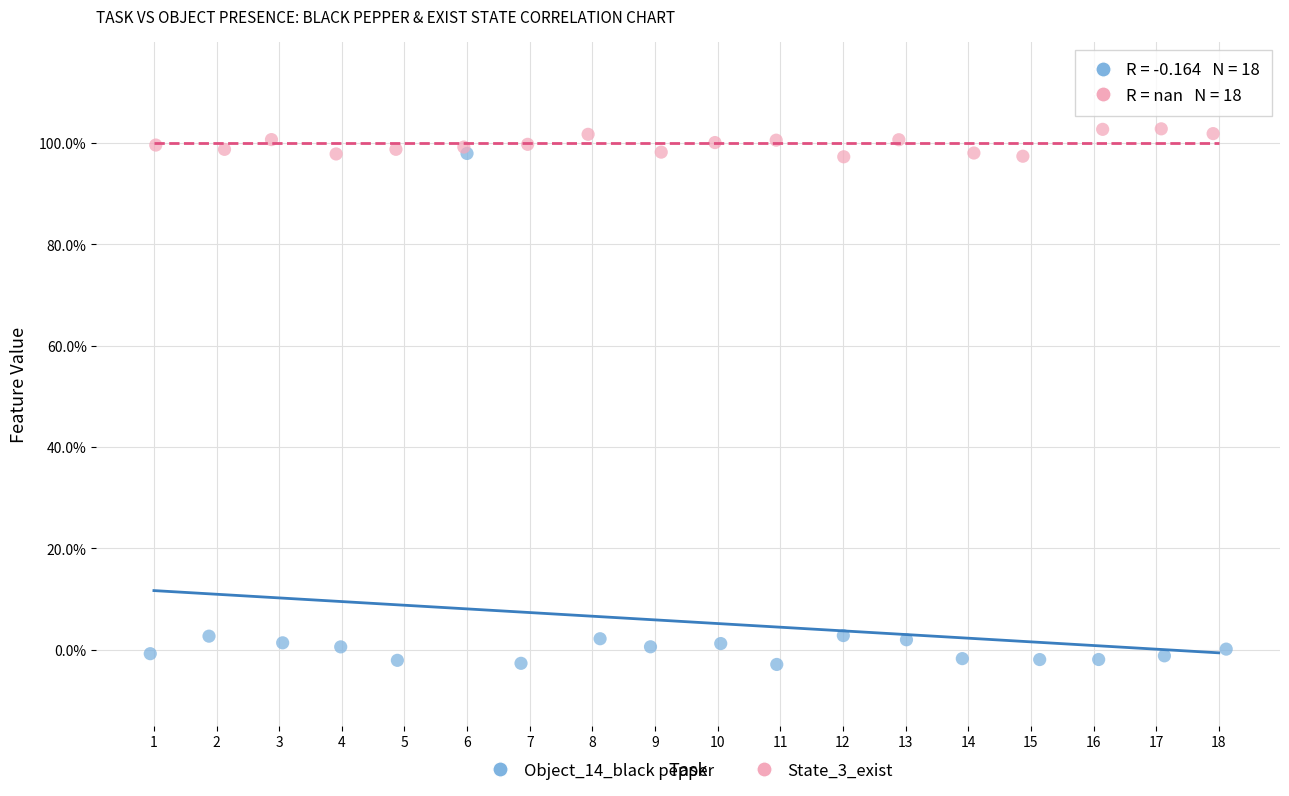

What are all the series names shown in the legend?

Object_14_black pepper, State_3_exist